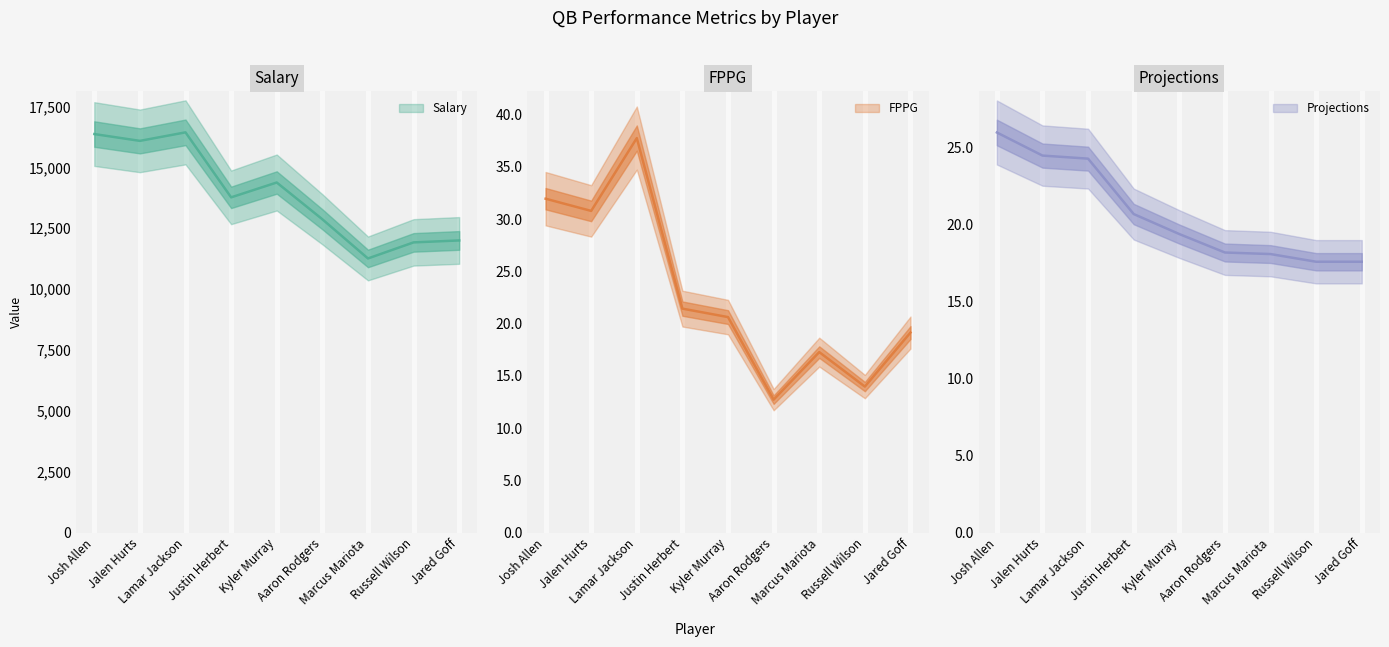

Where is Projections nearest to the value 21?

Justin Herbert